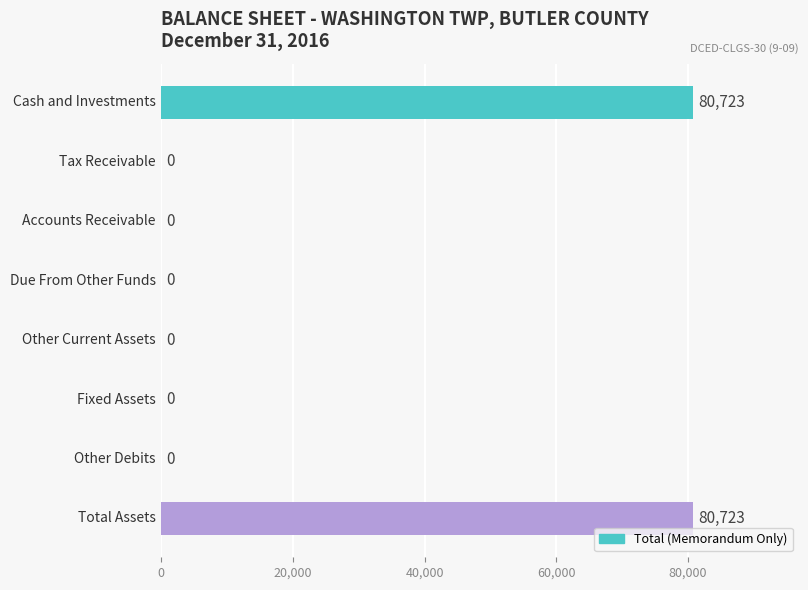

What is the maximum value shown in the chart?

80723